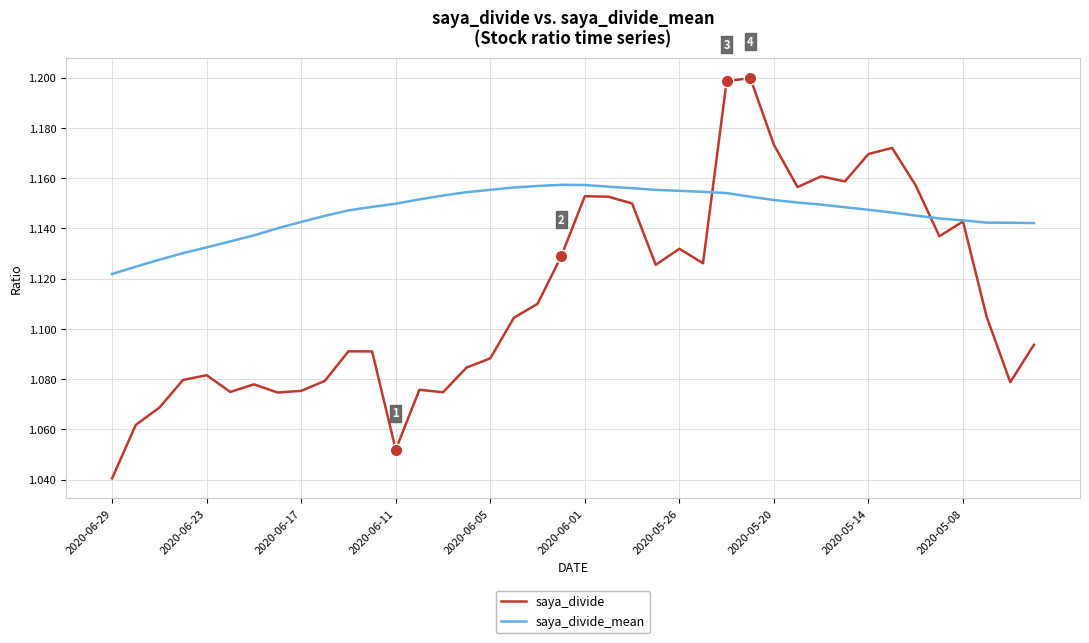

Which series has the largest total across all categories?

saya_divide_mean